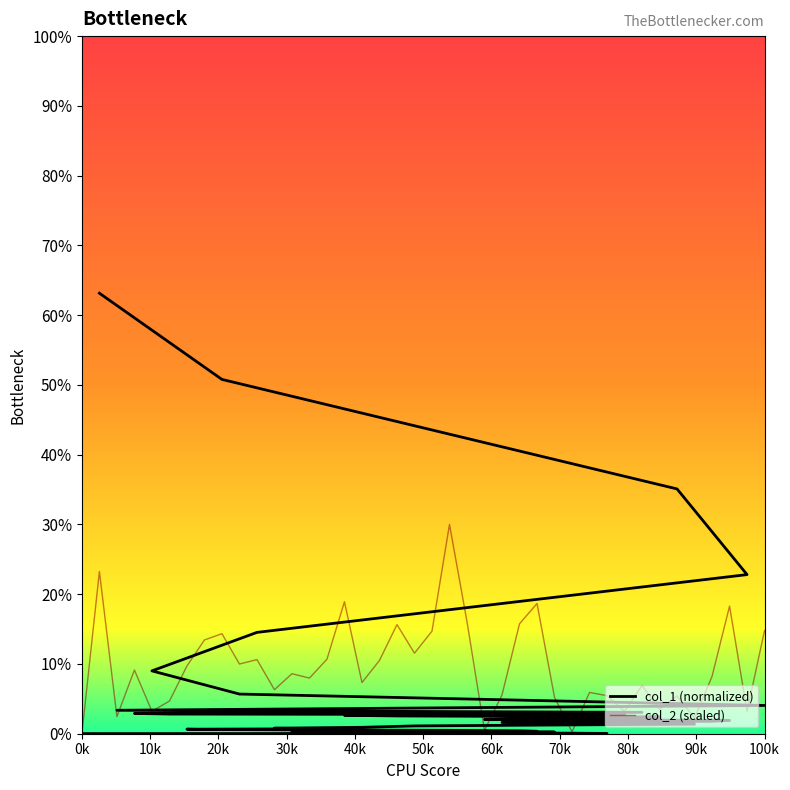

Between which two adjacent categories do col_2 (scaled) and col_1 (normalized) first intersect?

0k and 10k